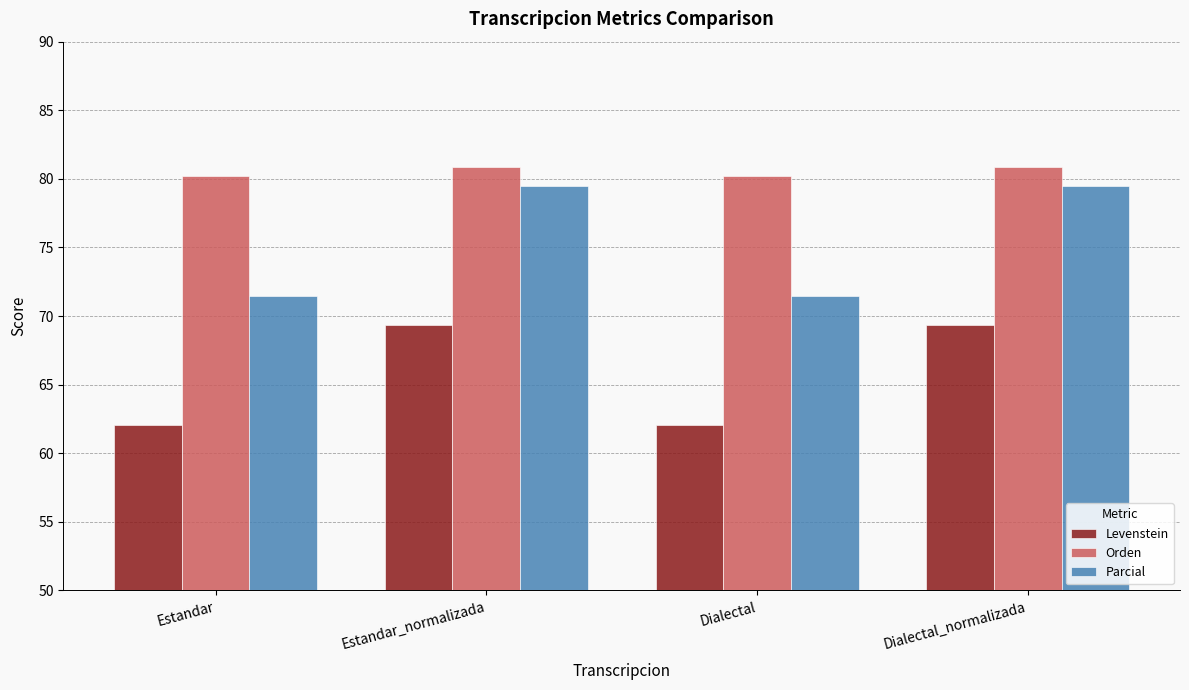

What is the minimum value shown in the chart?

62.0